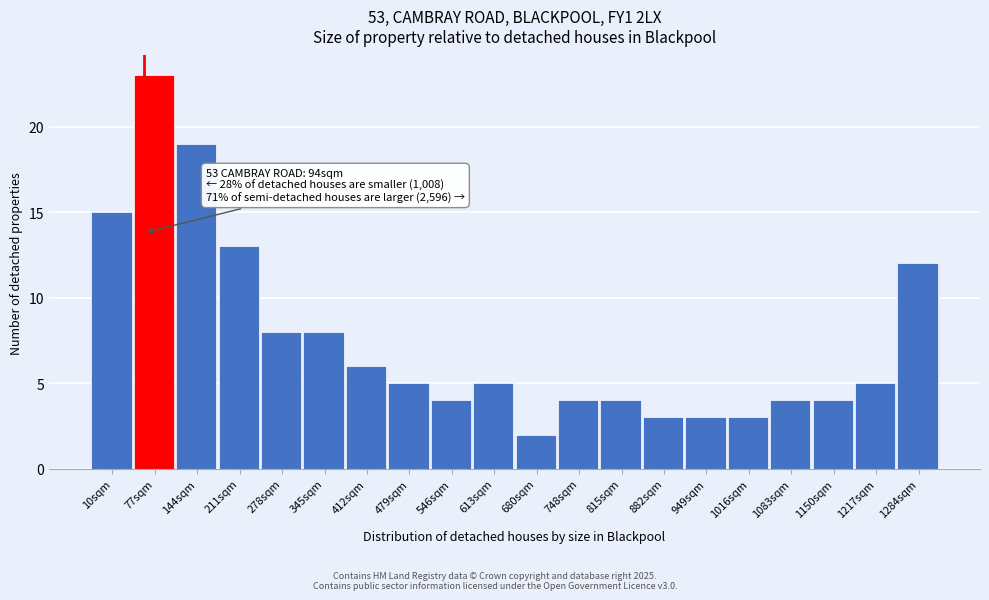

Reading right to left, list all the values displayed in this chart.

1284sqm=12	1217sqm=5	1150sqm=4	1083sqm=4	1016sqm=3	949sqm=3	882sqm=3	815sqm=4	748sqm=4	680sqm=2	613sqm=5	546sqm=4	479sqm=5	412sqm=6	345sqm=8	278sqm=8	211sqm=13	144sqm=19	77sqm=23	10sqm=15